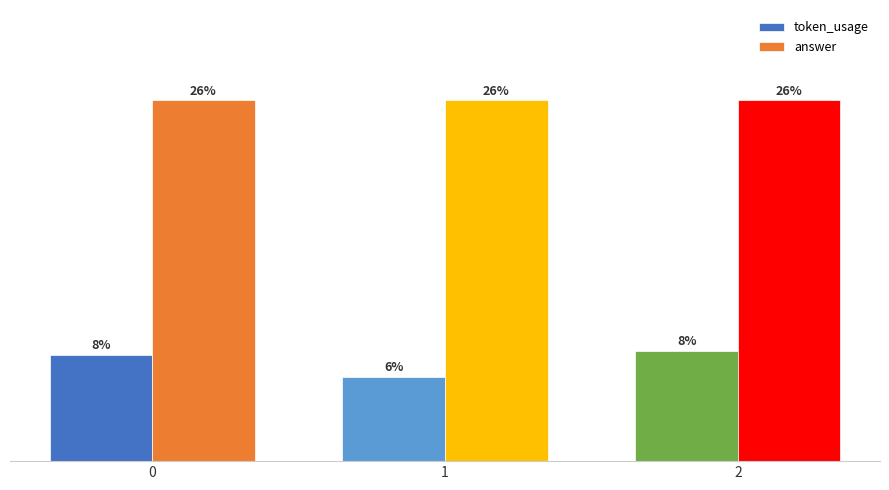

Are the bars horizontal?

No